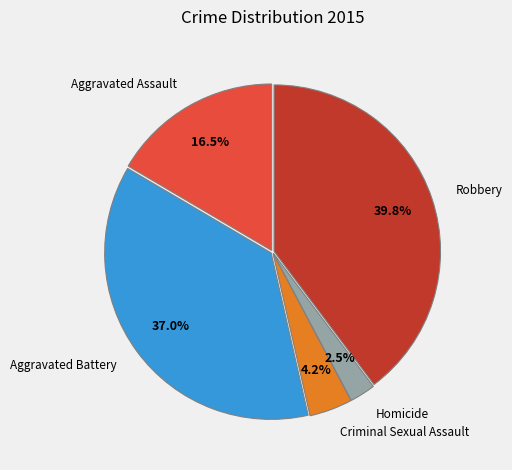

Which category has the biggest portion of the pie?

Robbery